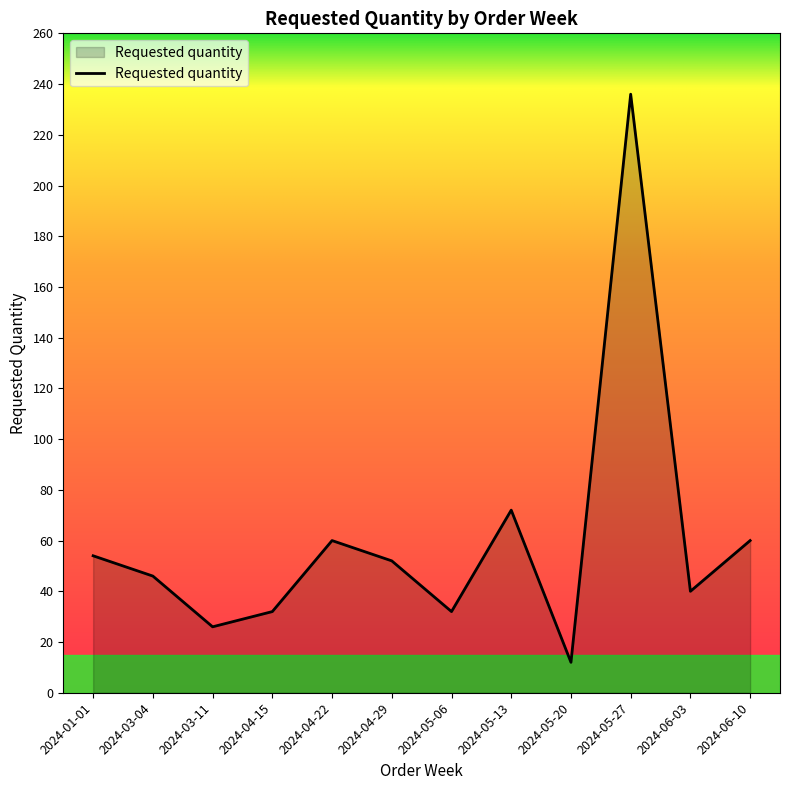

What is the greatest value displayed?

236